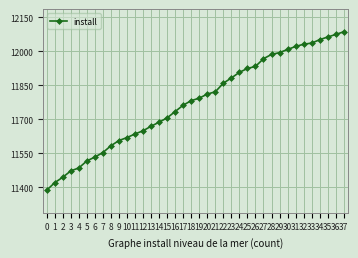

What is the sum of all values?

447527